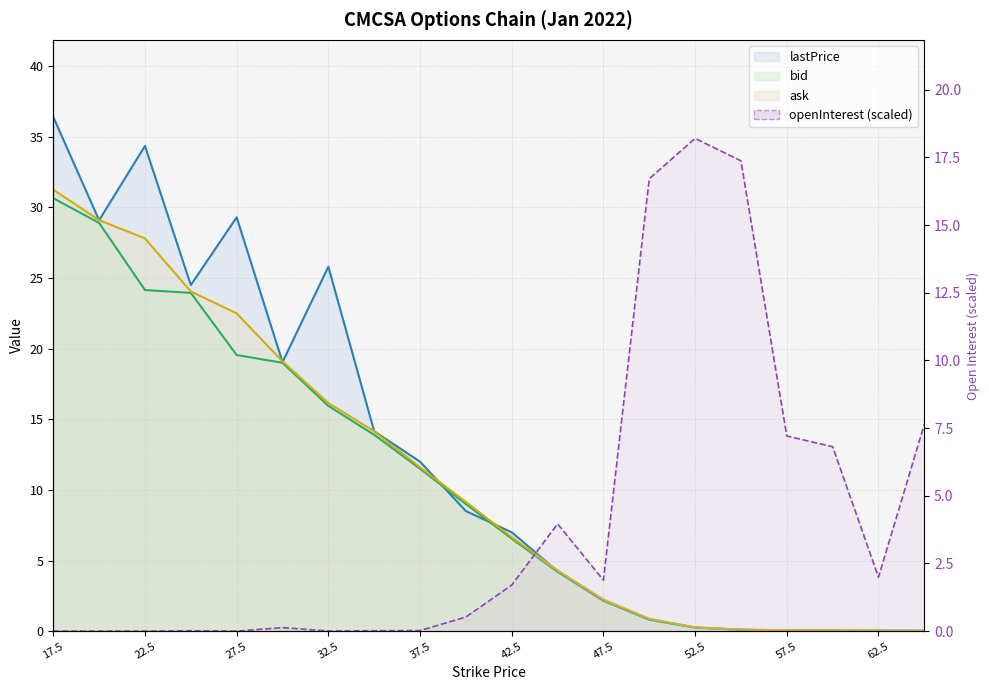

What is the difference between the second highest and second lowest values in the lastPrice series?

34.3